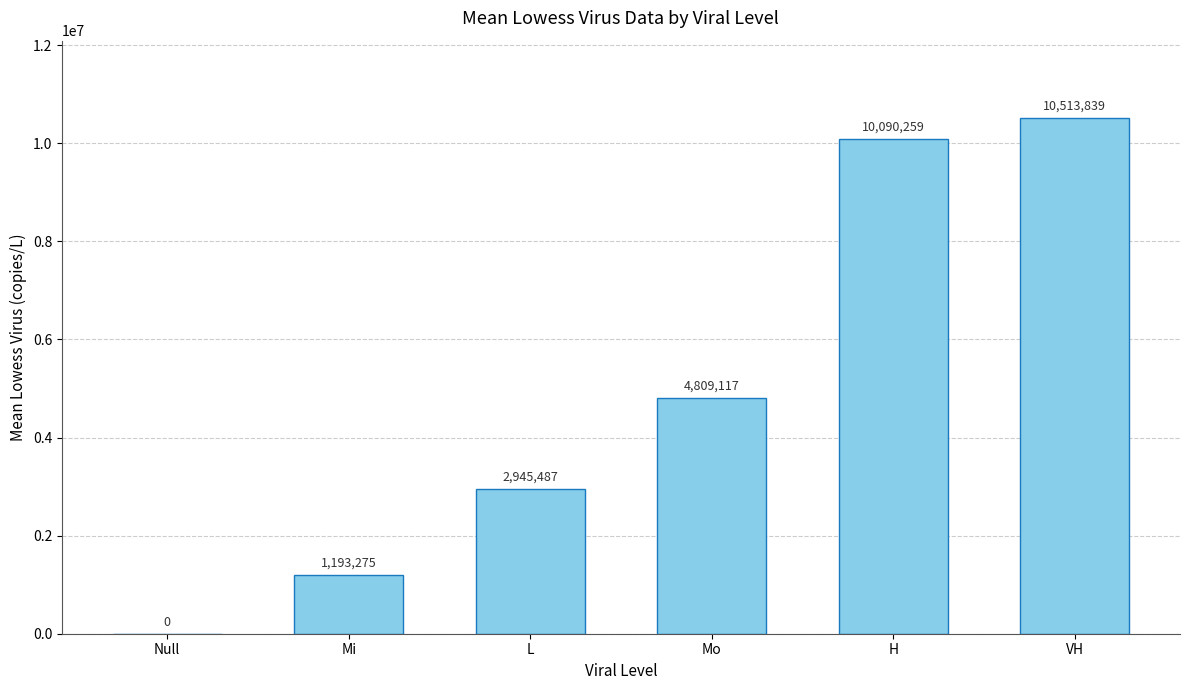

The value at Null is -4372738.2. True or false?

False